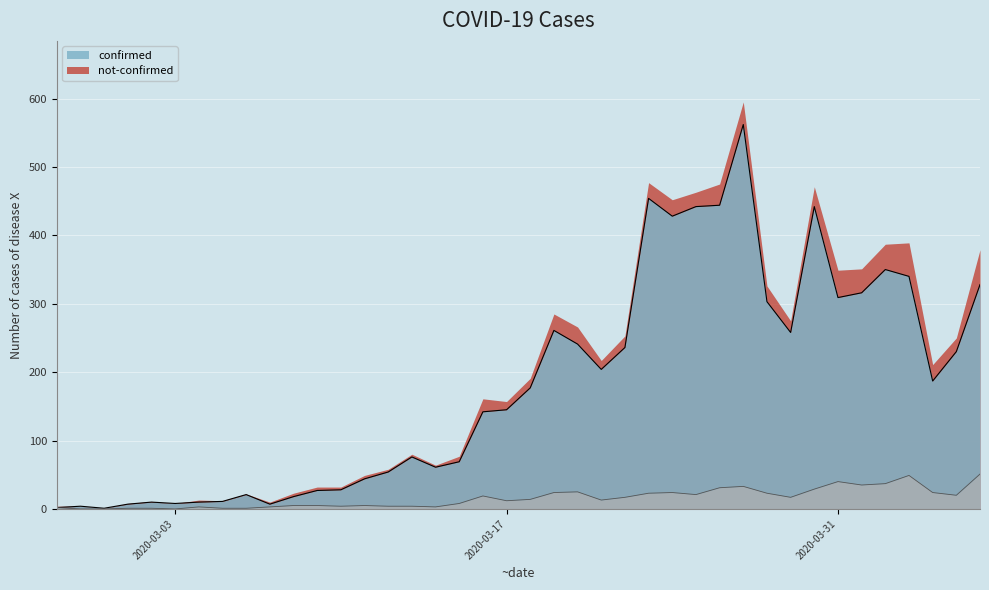

True or false: not-confirmed has a value of 0 at 2020-03-03.

True